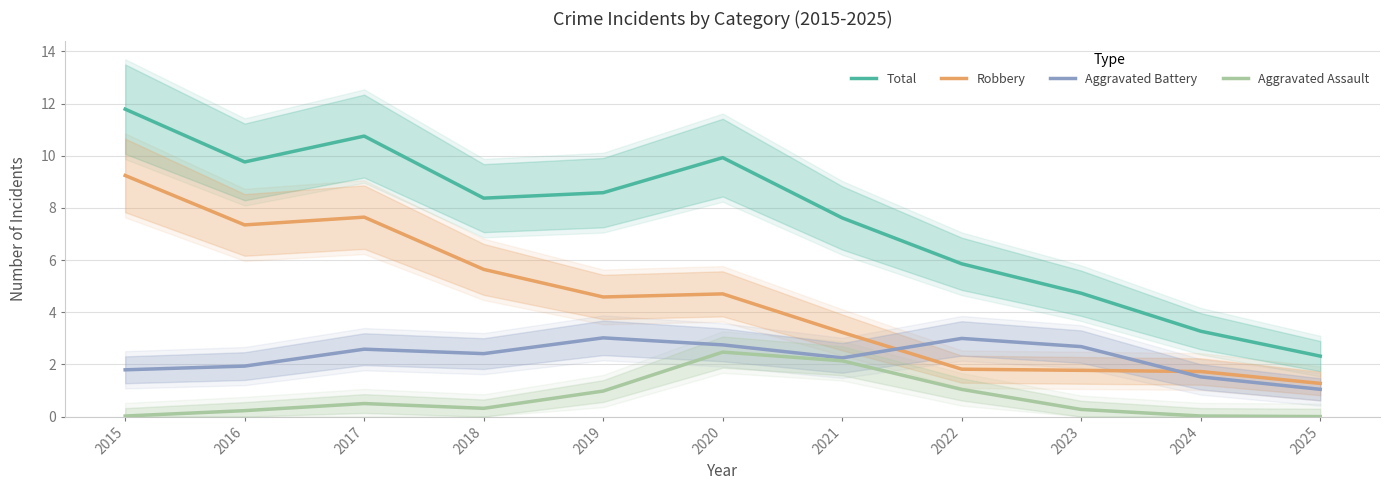

At which category does Robbery reach its first local peak?

2017